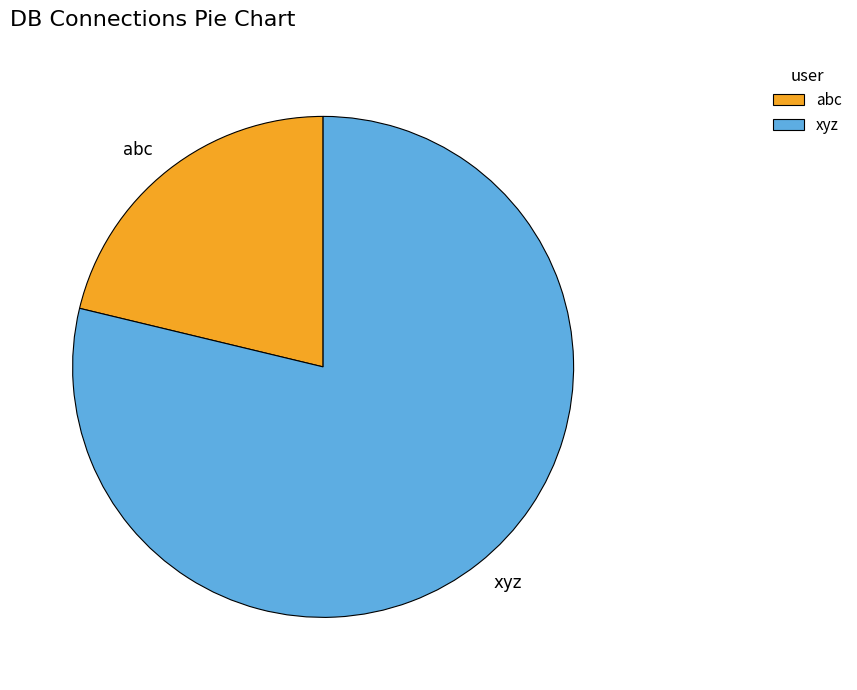

What is the ratio of the value at xyz to the value at abc?

3.7